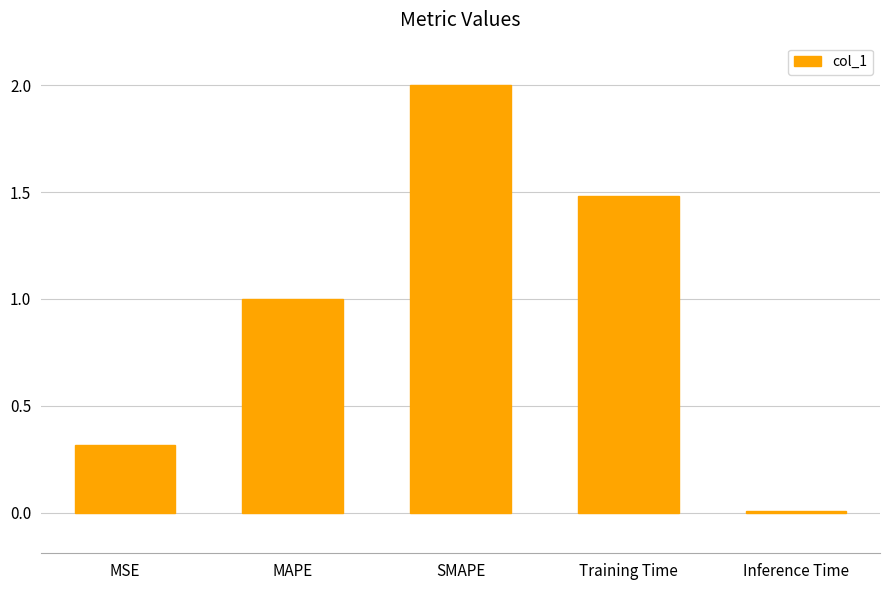

Rank the categories by value from lowest to highest.

Inference Time, MSE, MAPE, Training Time, SMAPE